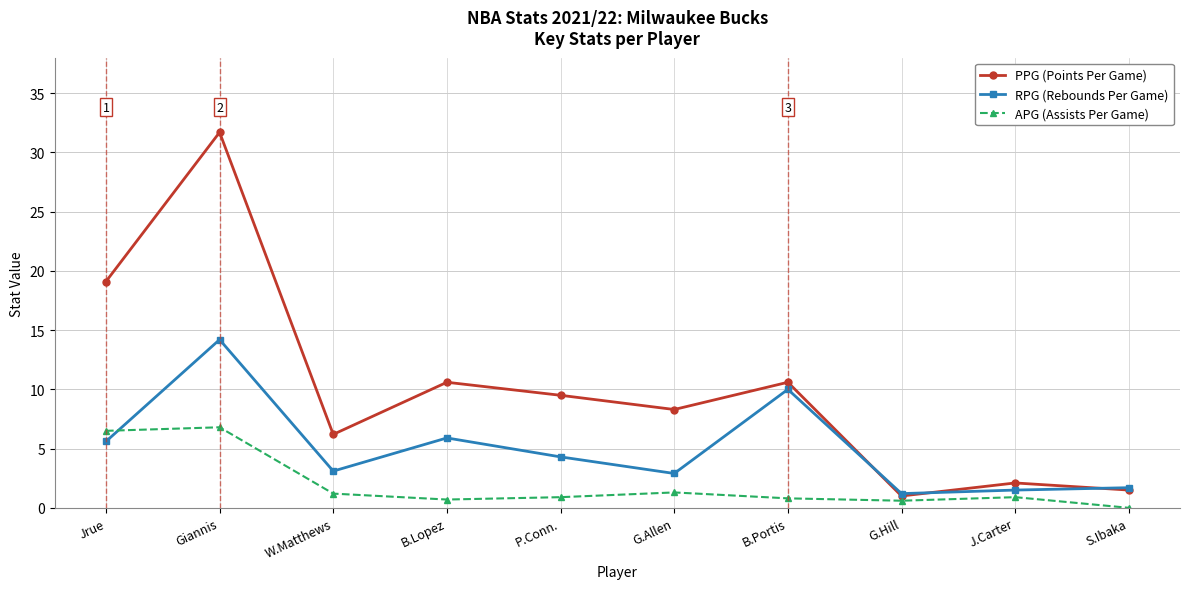

True or false: APG (Assists Per Game) has more than 0 points higher than both neighbors.

True